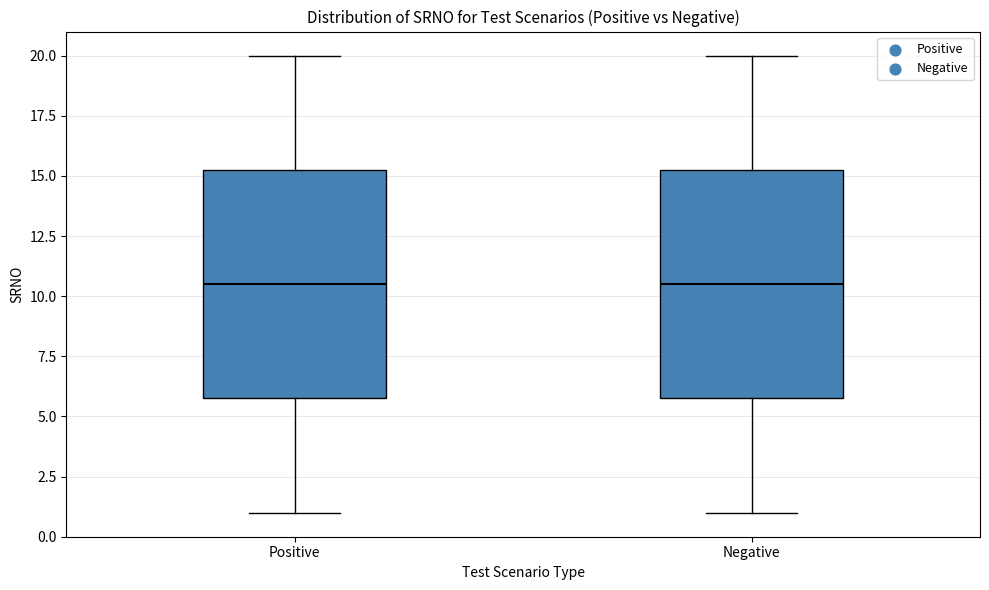

Where is the lower edge of the box for Negative on the y-axis? The values are not printed on the chart, so give them approximately, as read against the axis.

6.0